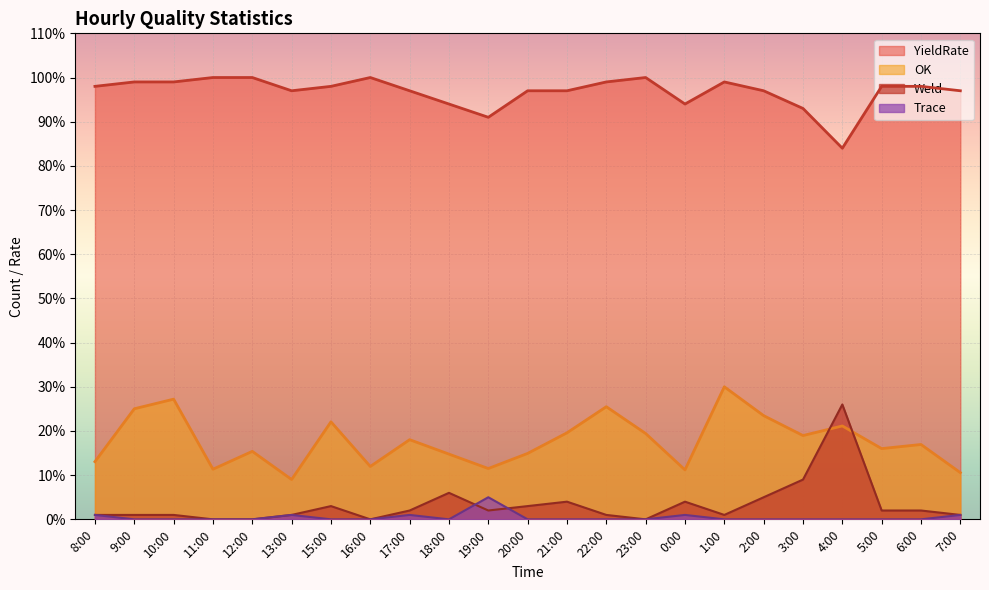

What is the total value across all series at 2:00?

125.5